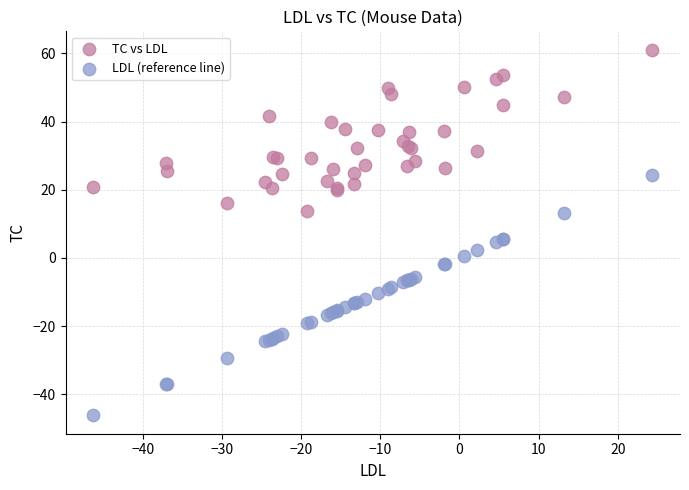

Which series contains the lowest Y value?

LDL (reference line)